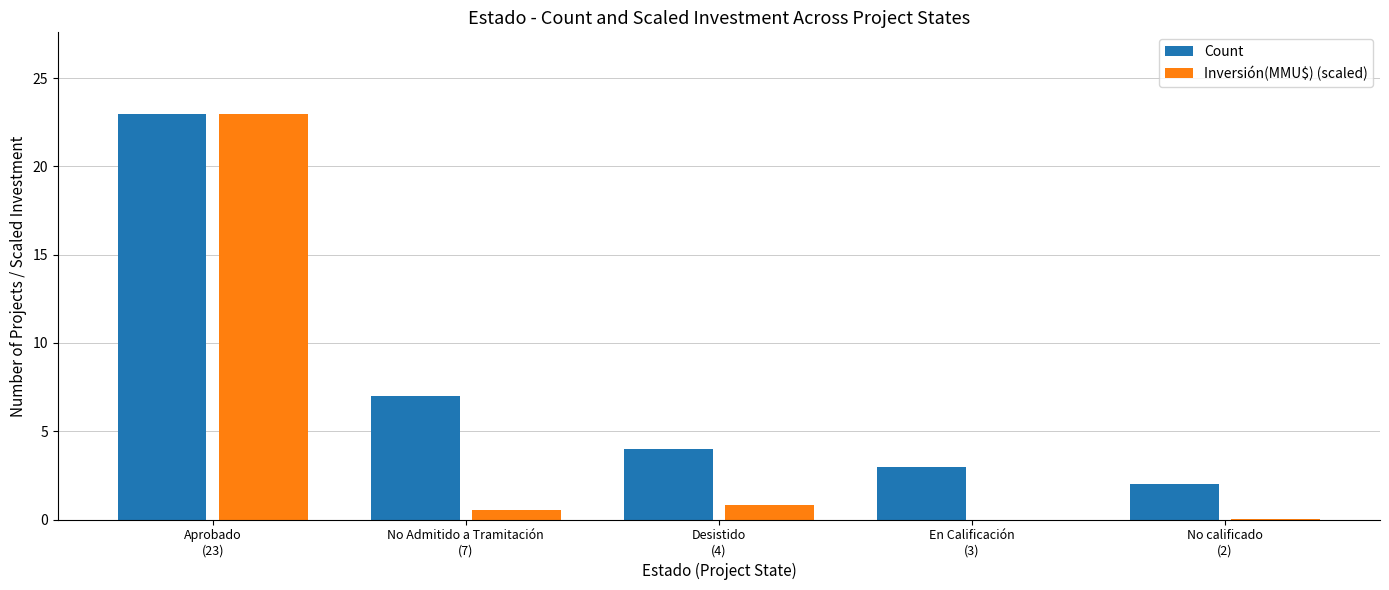

What is the sum of all Inversión(MMU$) (scaled) values?

24.4